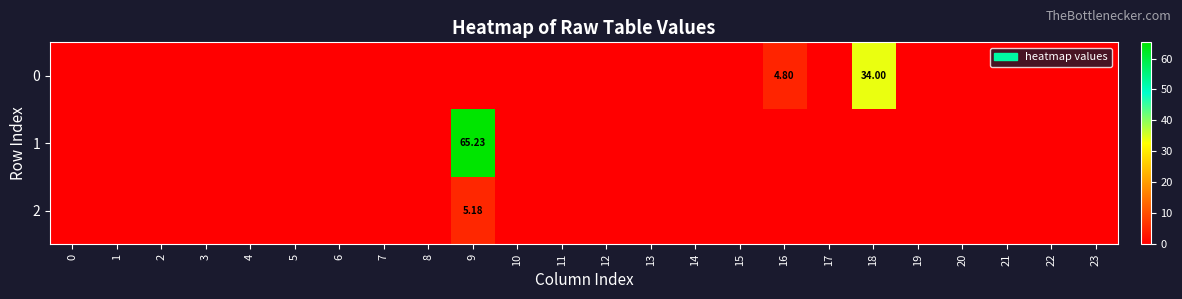

List the series in order of their overall mean, highest first.

1, 0, 2